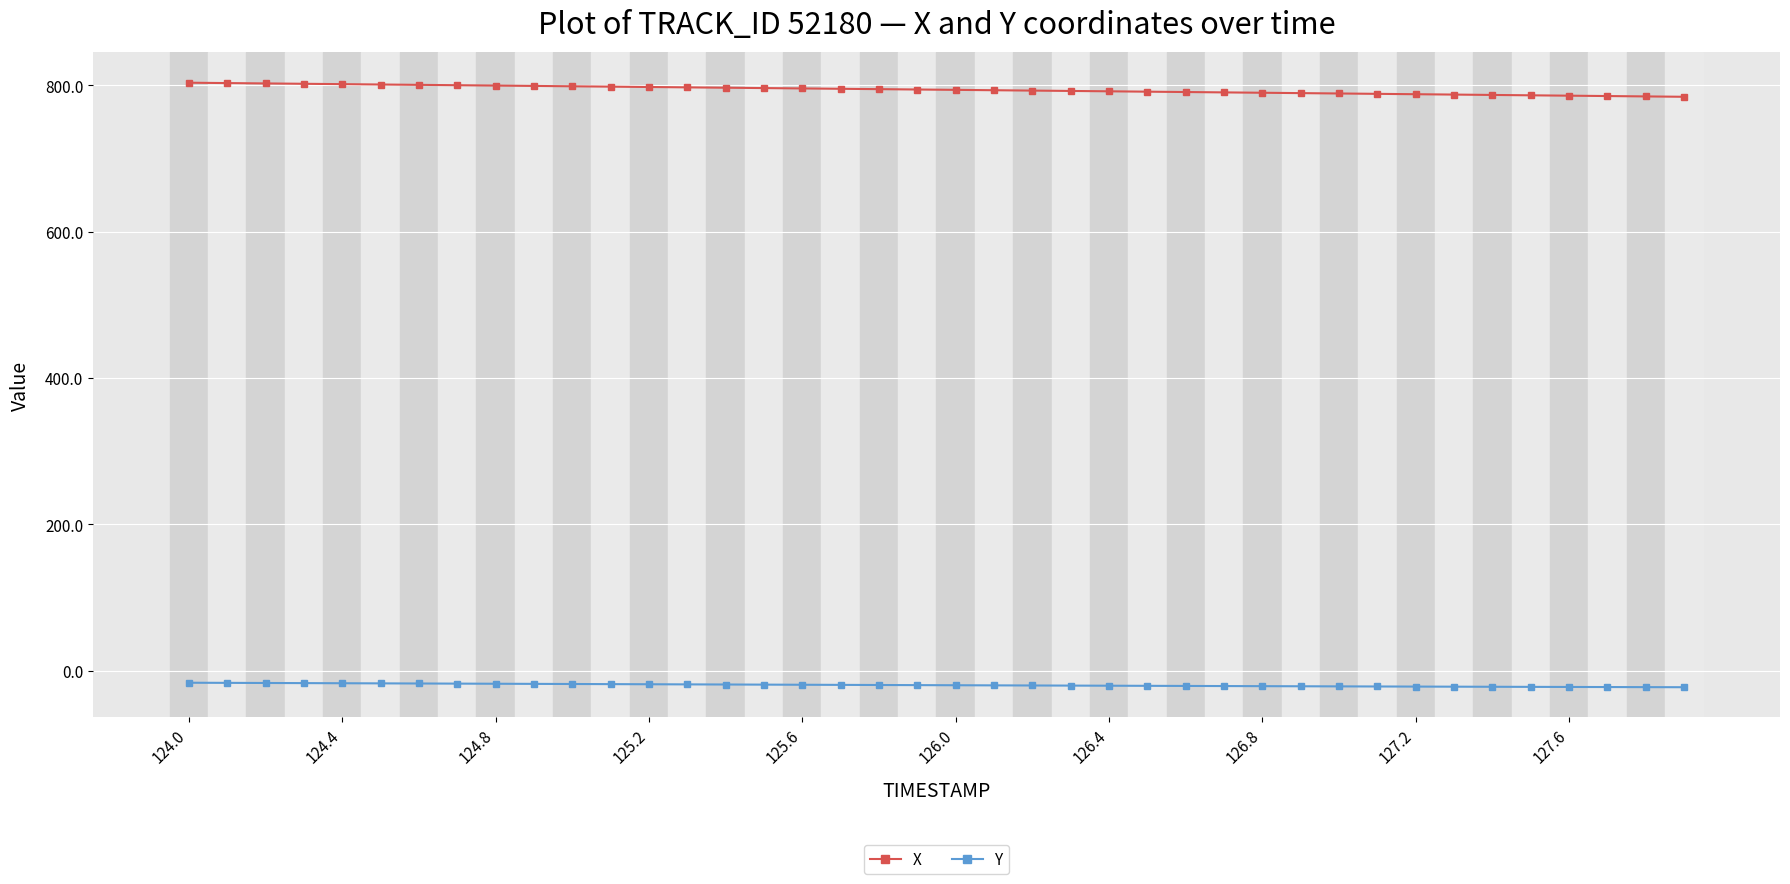

Rank the series by their average value, from lowest to highest.

Y, X